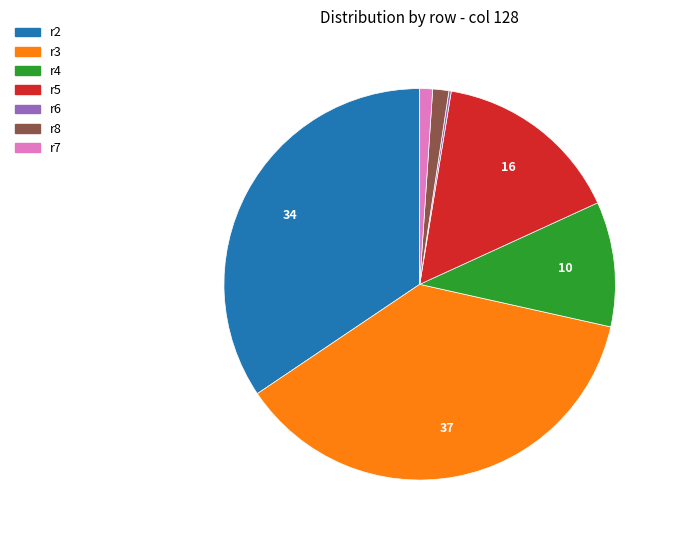

Which category has the biggest portion of the pie?

r3